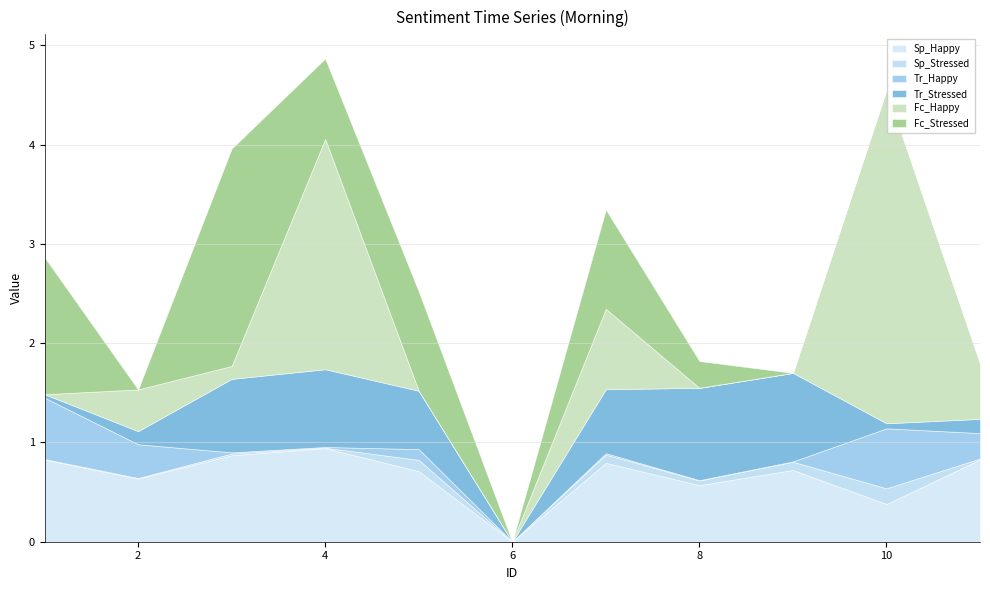

List the labels in order of Fc_Stressed value, largest first.

3, 1, 5, 7, 4, 8, 2, 6, 9, 10, 11